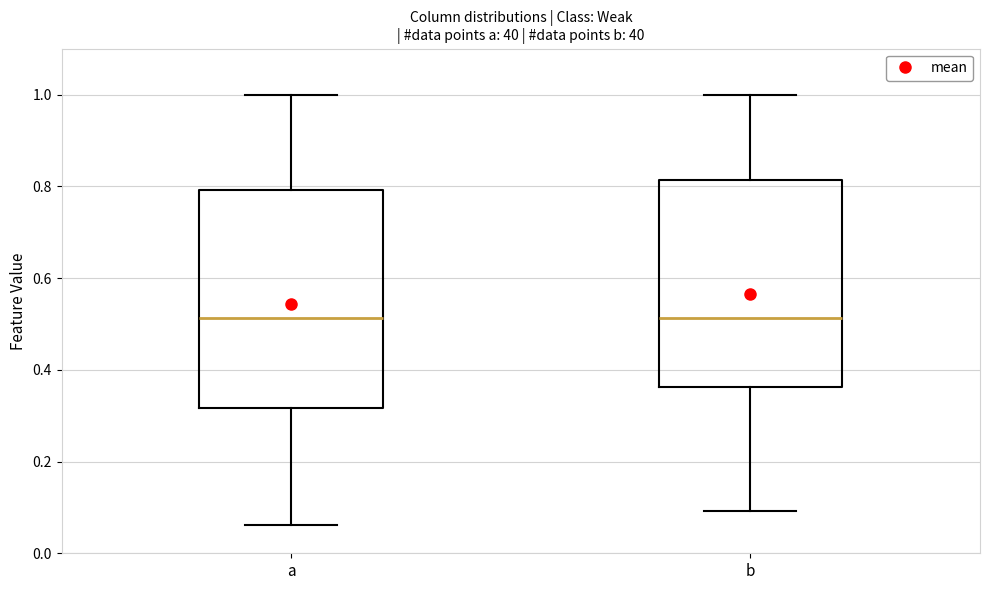

Where is the upper edge of the box for b on the y-axis? The values are not printed on the chart, so give them approximately, as read against the axis.

0.82